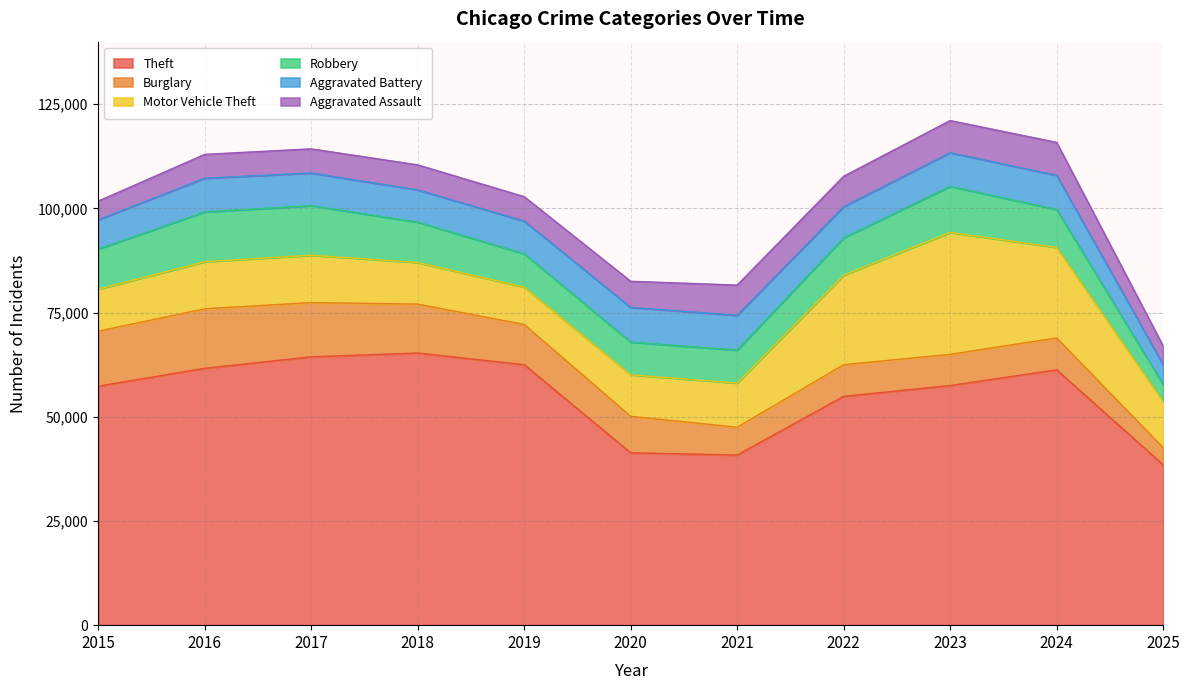

How many values in the Aggravated Battery series exceed 7858?

5